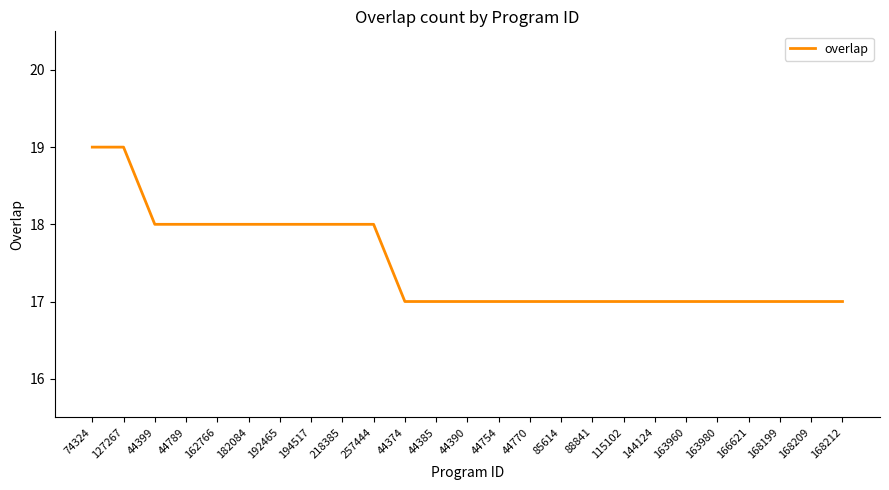

What is the change in value from 44399 to 115102?

-1